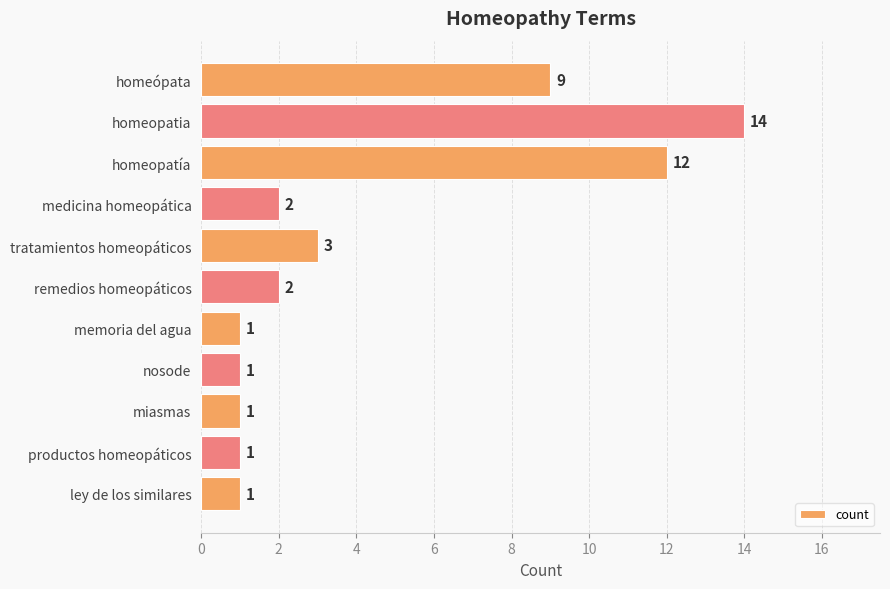

Reading top to bottom, list all the values displayed in this chart.

9	14	12	2	3	2	1	1	1	1	1